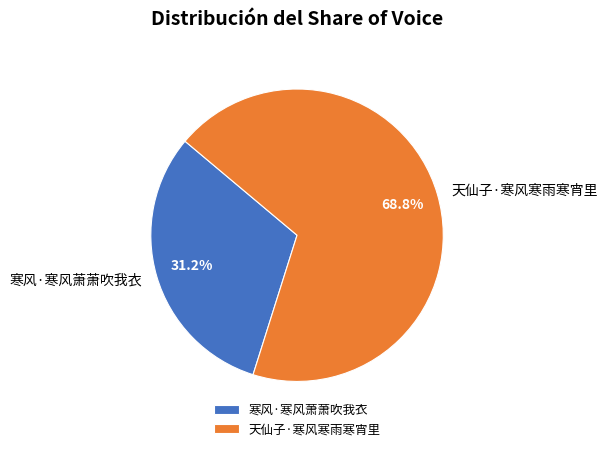

To the nearest percent, what is the combined percentage of 寒风·寒风萧萧吹我衣 and 天仙子·寒风寒雨寒宵里?

100%